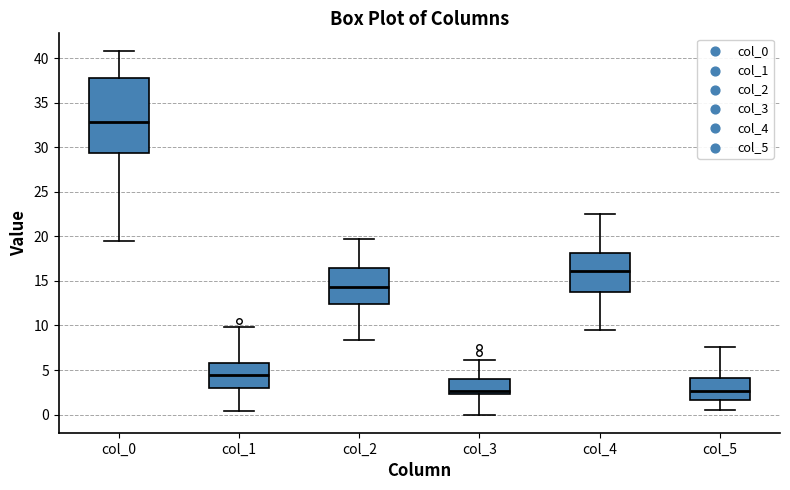

Reading left to right, transcribe this box plot: for each box, give where its median line is, the range the box spans, and where its two whiskers end, as read against the y-axis. The values are not printed on the chart, so give them approximately, as read against the axis.

col_0: median 33.0, box 29.5 to 38.0, whiskers 19.5 to 41.0
col_1: median 4.5, box 3.0 to 6.0, whiskers 0.5 to 10.0
col_2: median 14.5, box 12.5 to 16.5, whiskers 8.5 to 20.0
col_3: median 2.5 (just above the box's lower edge), box 2.5 to 4.0, whiskers 0.0 to 6.0
col_4: median 16.0, box 14.0 to 18.0, whiskers 9.5 to 22.5
col_5: median 2.5, box 1.5 to 4.0, whiskers 0.5 to 7.5